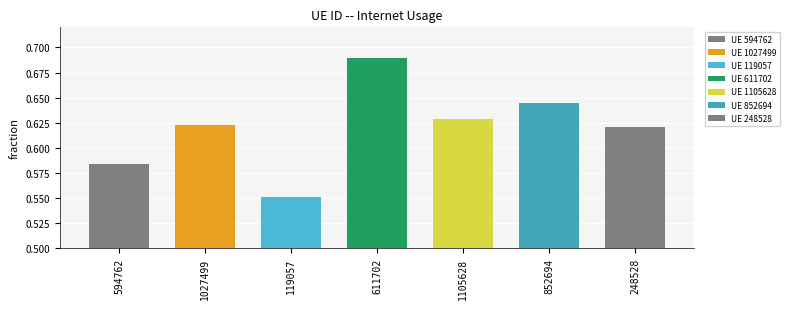

What is the sum of the values at 594762 and 119057?

1.1